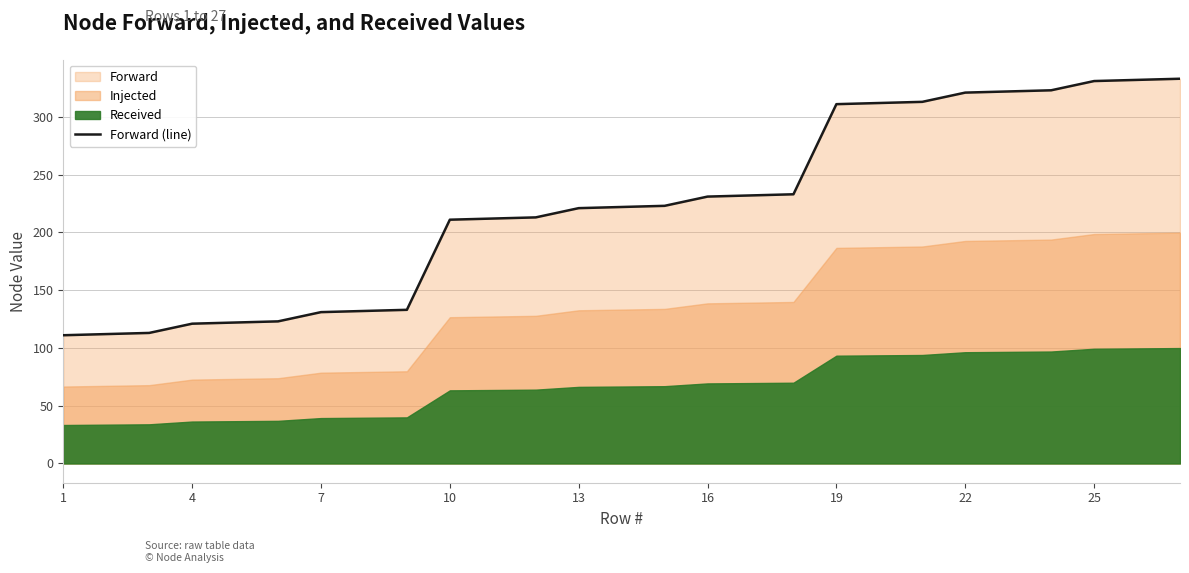

True or false: the data has more than 0 interior local peaks.

False